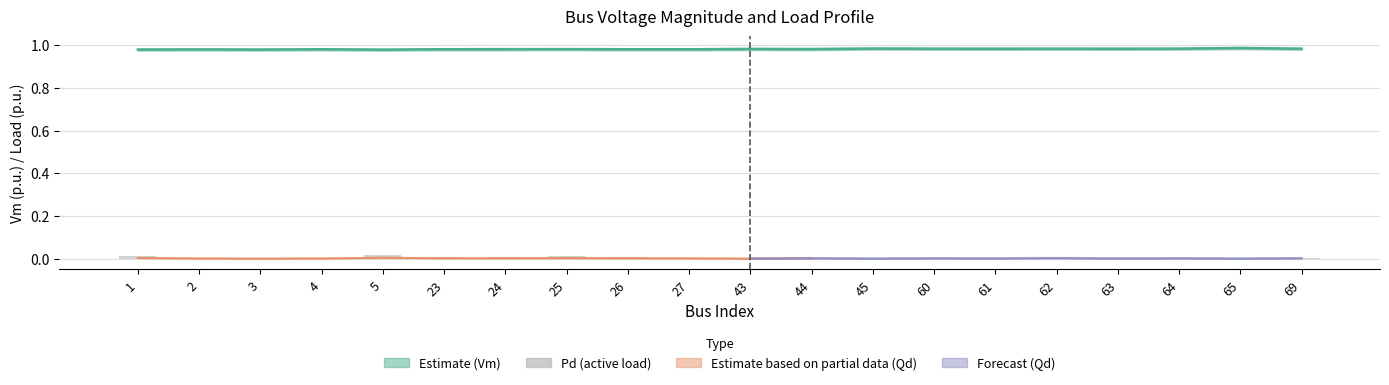

Between 45 and 64, which is larger?

64